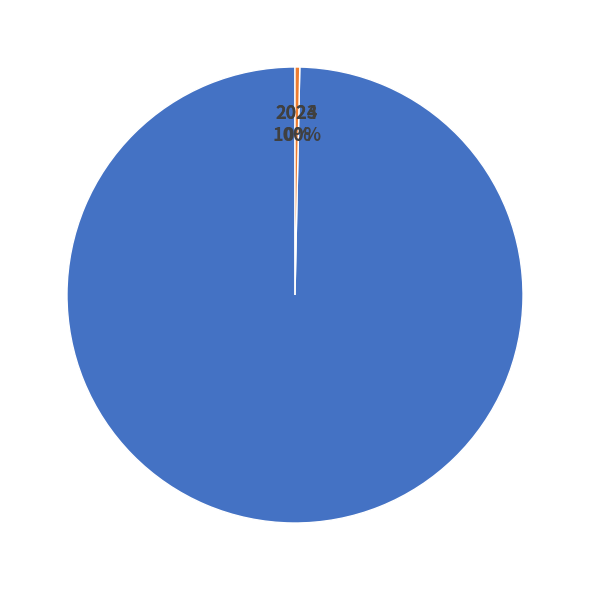

What is the total percentage of 2024 and 2023?

100.0%